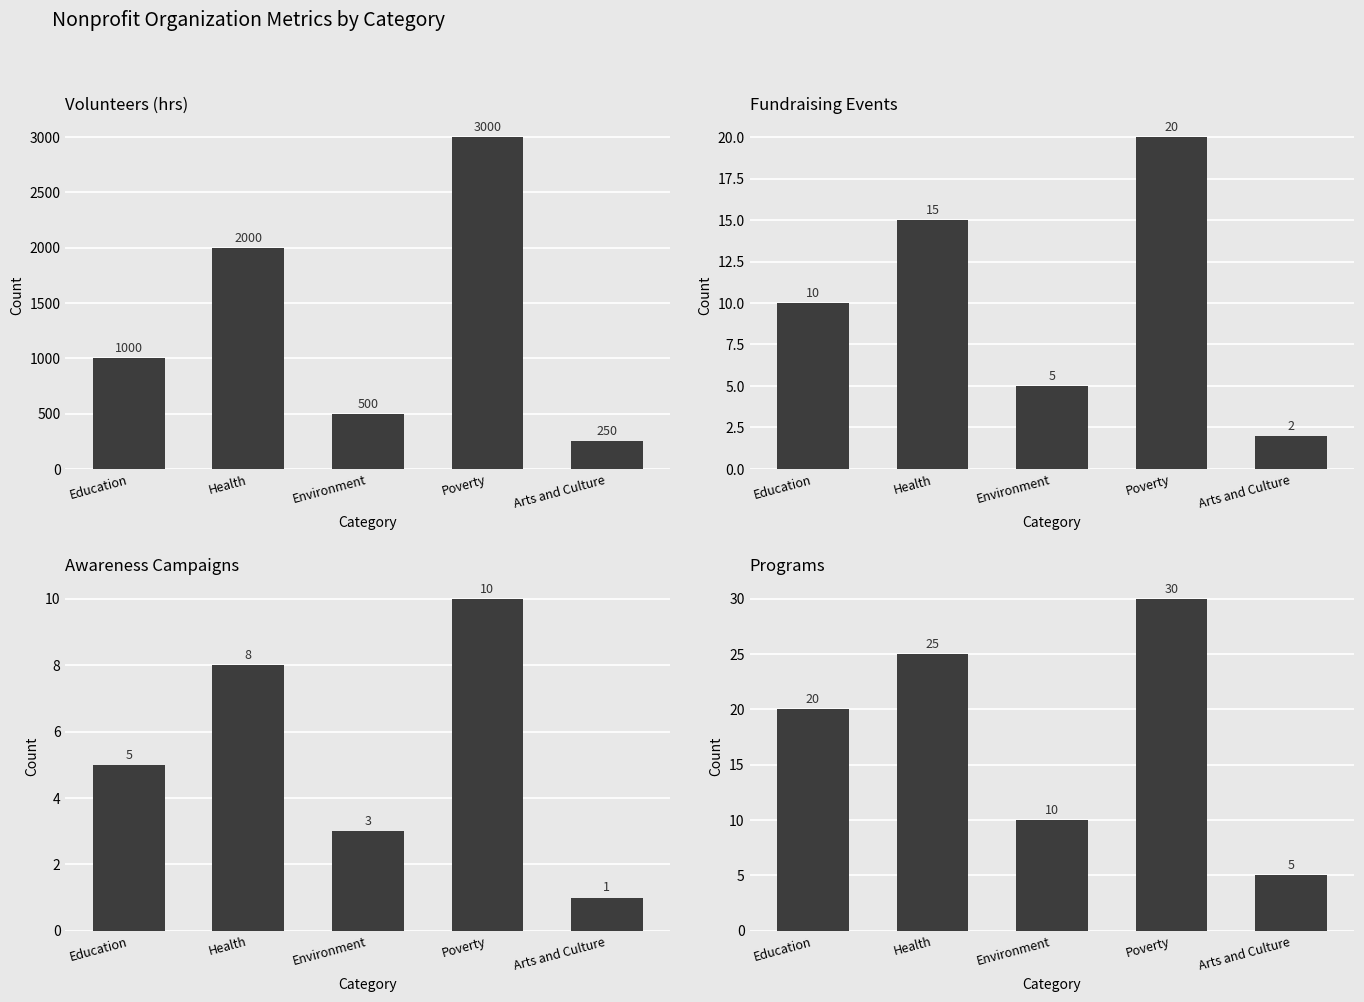

Rank the series by their maximum value, from highest to lowest.

Volunteers (hrs), Programs, Fundraising Events, Awareness Campaigns